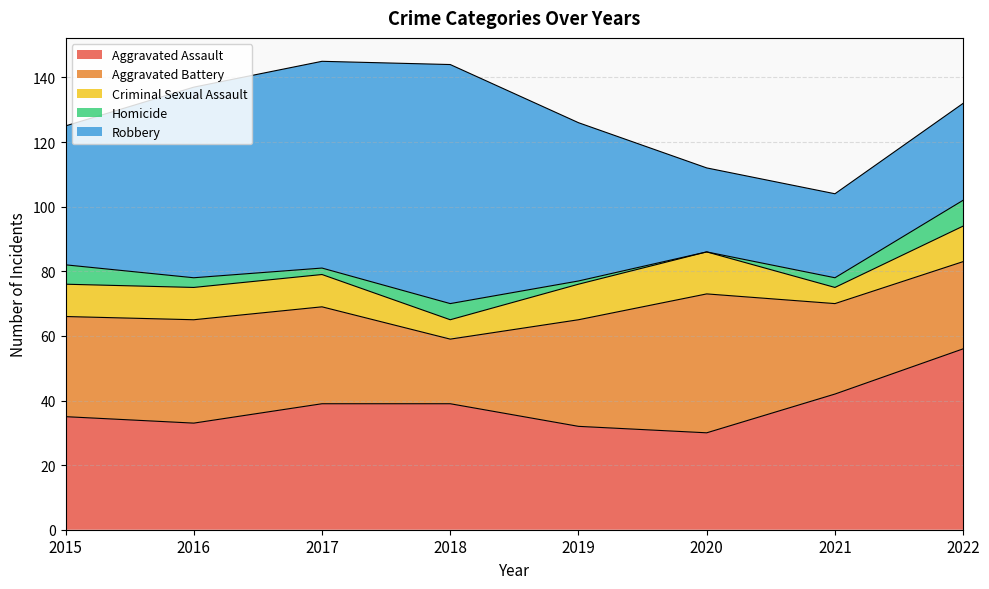

What is the value of the Homicide point at the 3rd from the left?

2